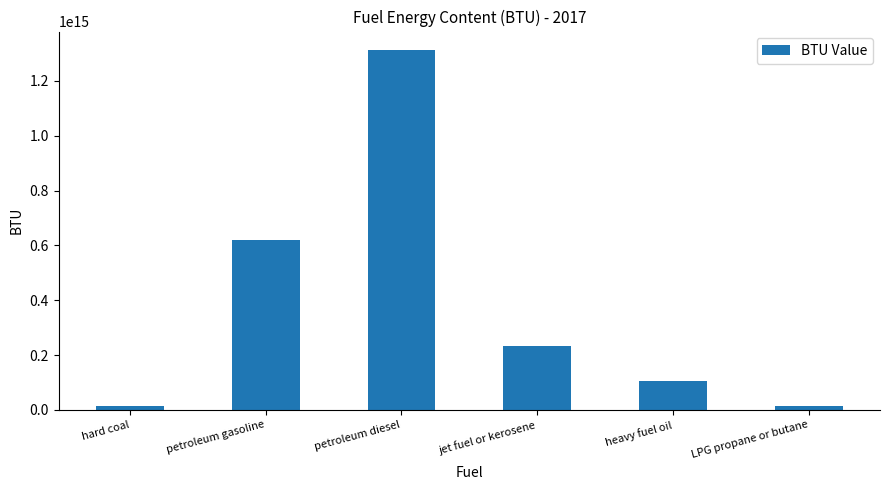

Does the chart contain stacked bars?

No